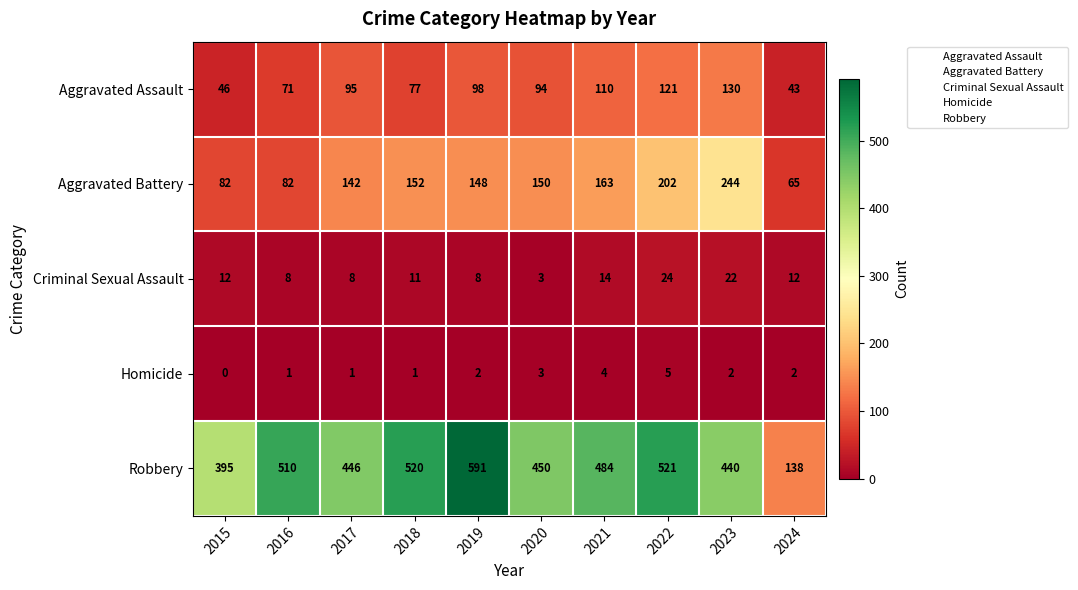

What is the spread (max minus min) of values at 2024?

136